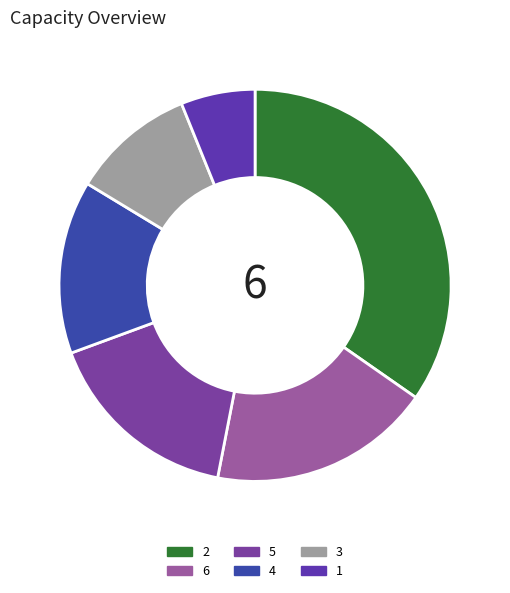

To the nearest percent, what is the combined percentage of 1 and 2?

41%